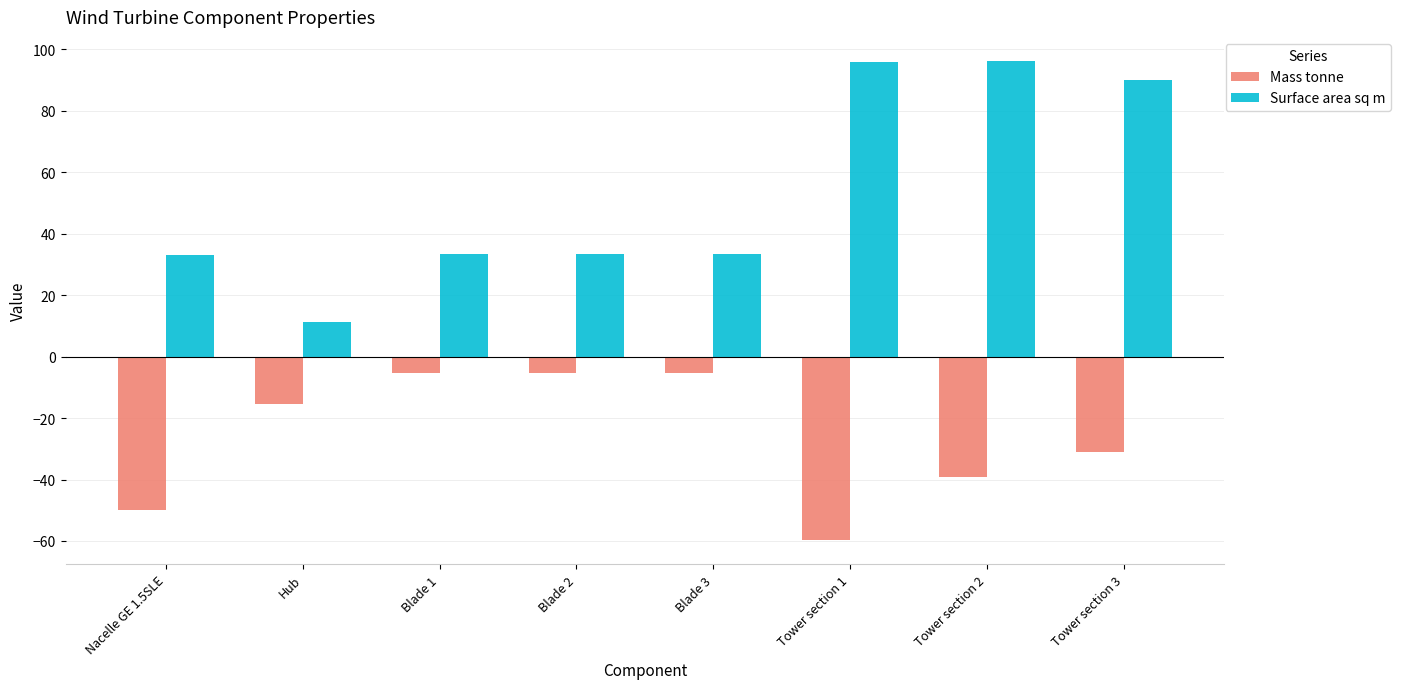

Rank the series by their maximum value, from highest to lowest.

Surface area sq m, Mass tonne